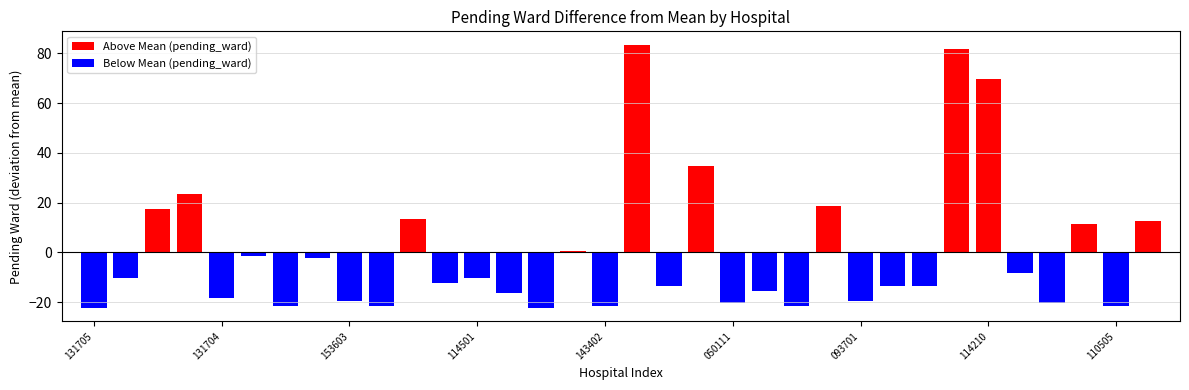

What is the difference between the maximum and minimum values?

106.0